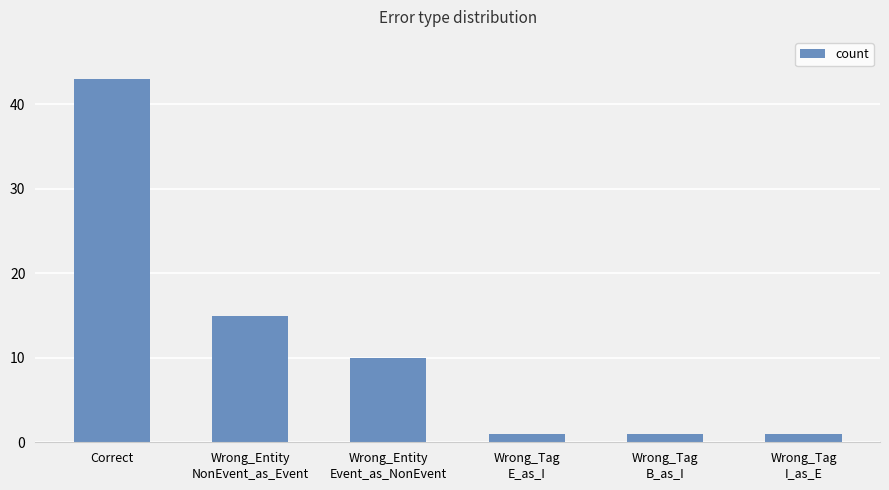

What is the difference between the second highest and second lowest values?

14